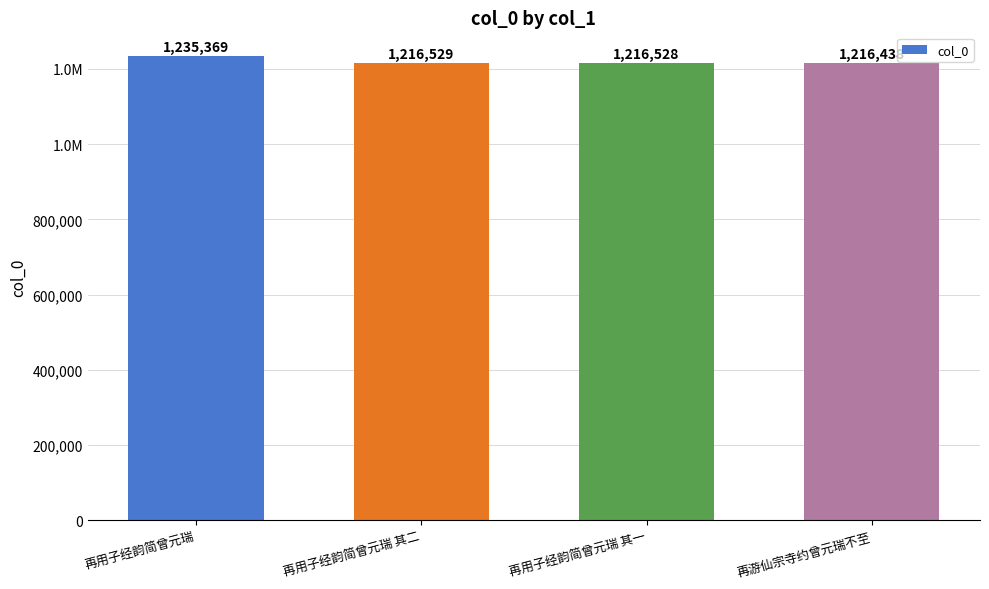

How many bars are there in total?

4